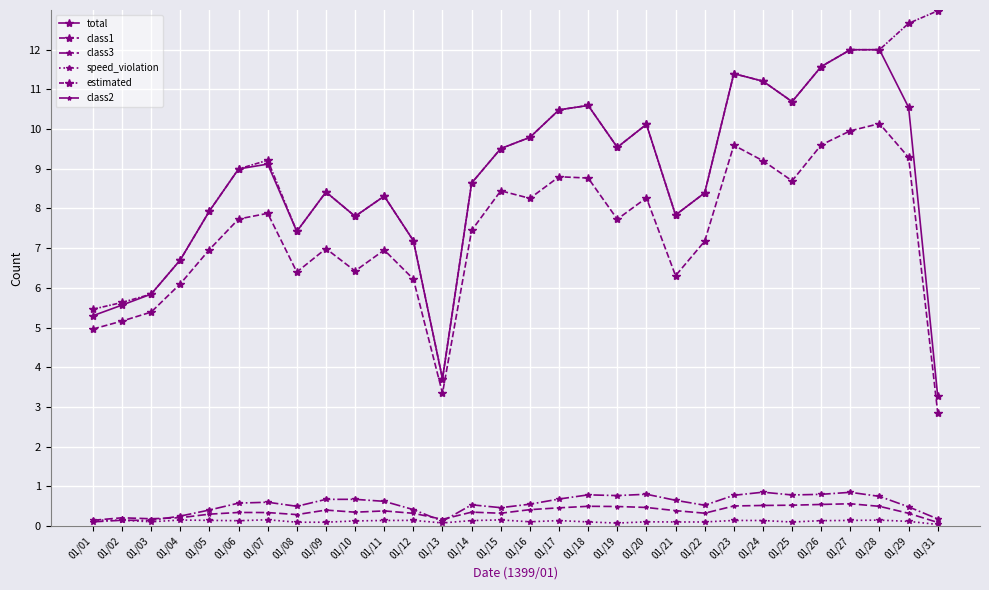

What is the sum of the class2 values at 01/09 and 01/02?

0.6